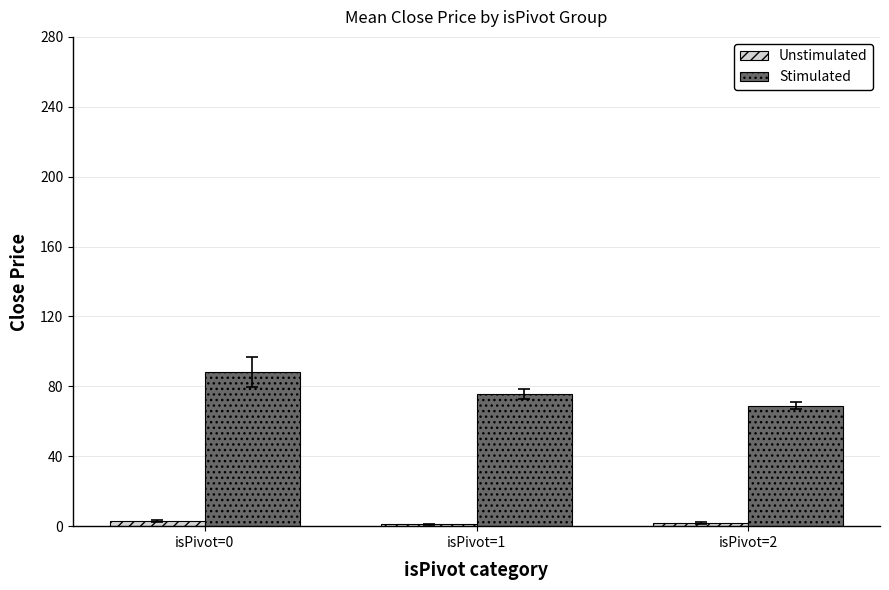

Rank the series by their maximum value, from highest to lowest.

Stimulated, Unstimulated